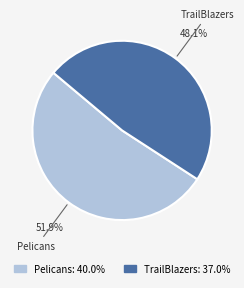

Does Pelicans represent more than half of the total?

Yes